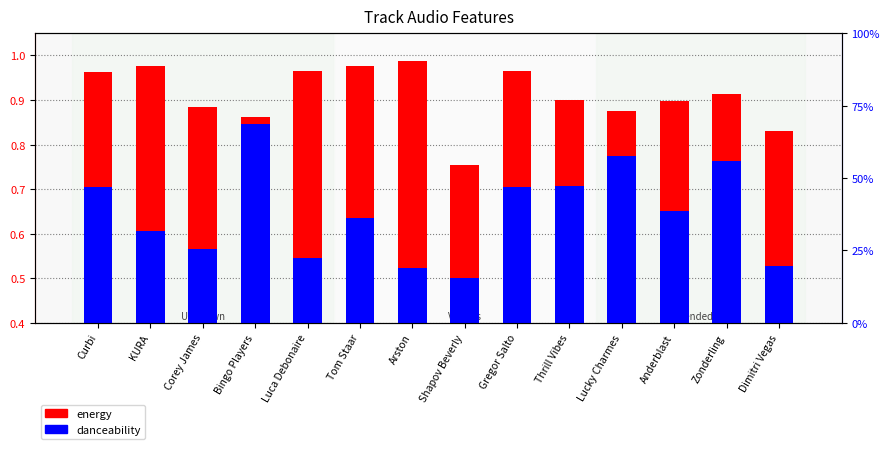

Read the energy value at Gregor Salto.

1.0